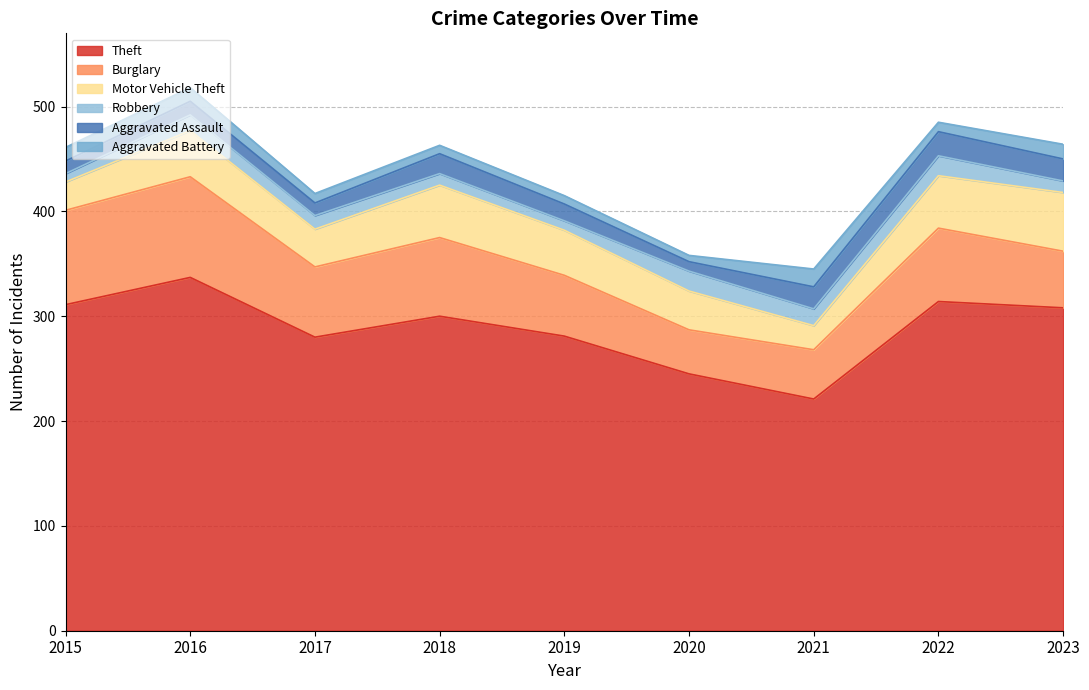

At which category does the chart reach its minimum across all series?

2020